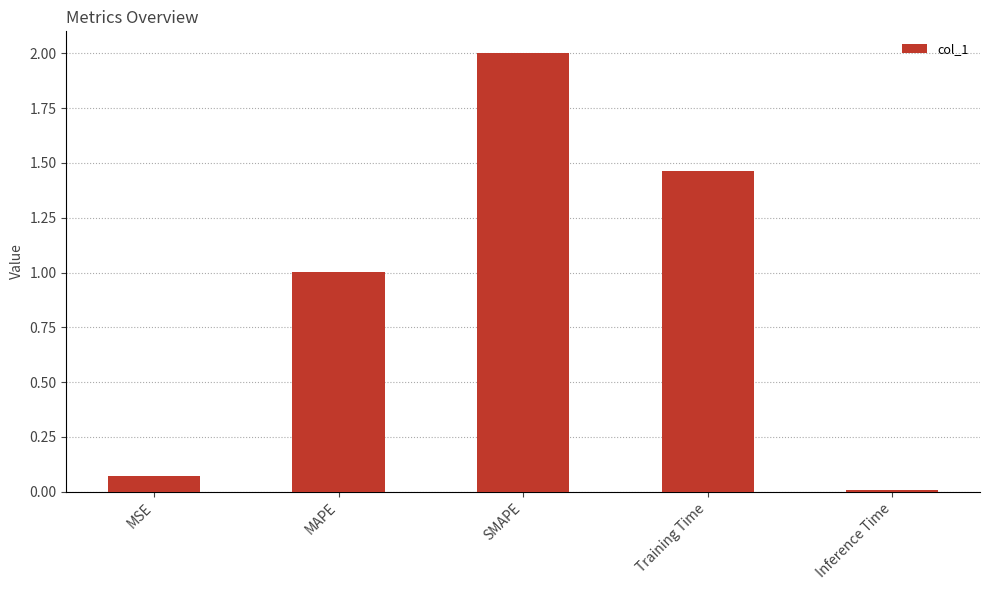

List the labels in order of value, largest first.

SMAPE, Training Time, MAPE, MSE, Inference Time